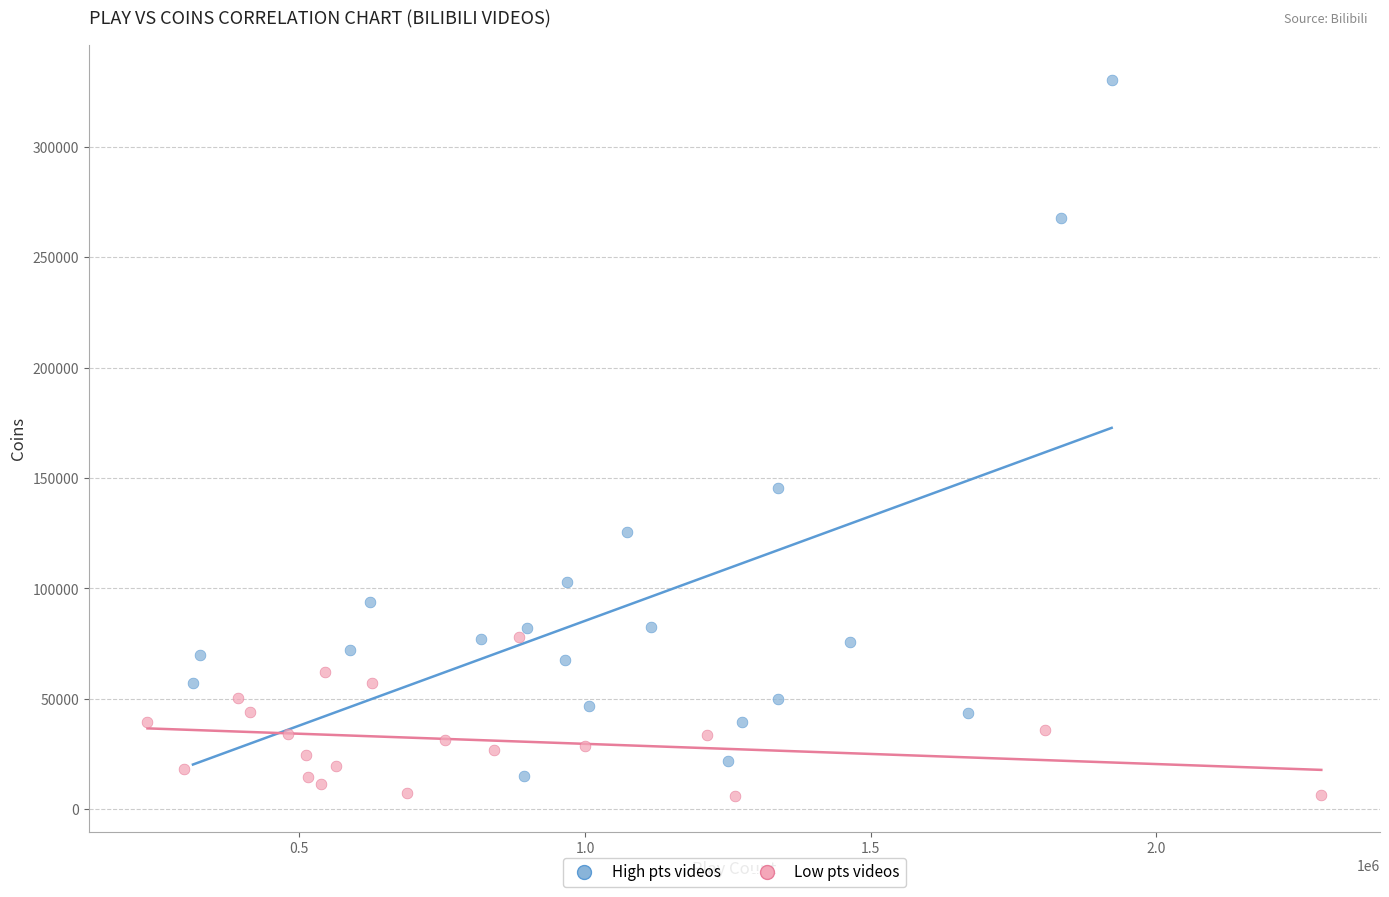

What are all the series names shown in the legend?

High pts videos, Low pts videos